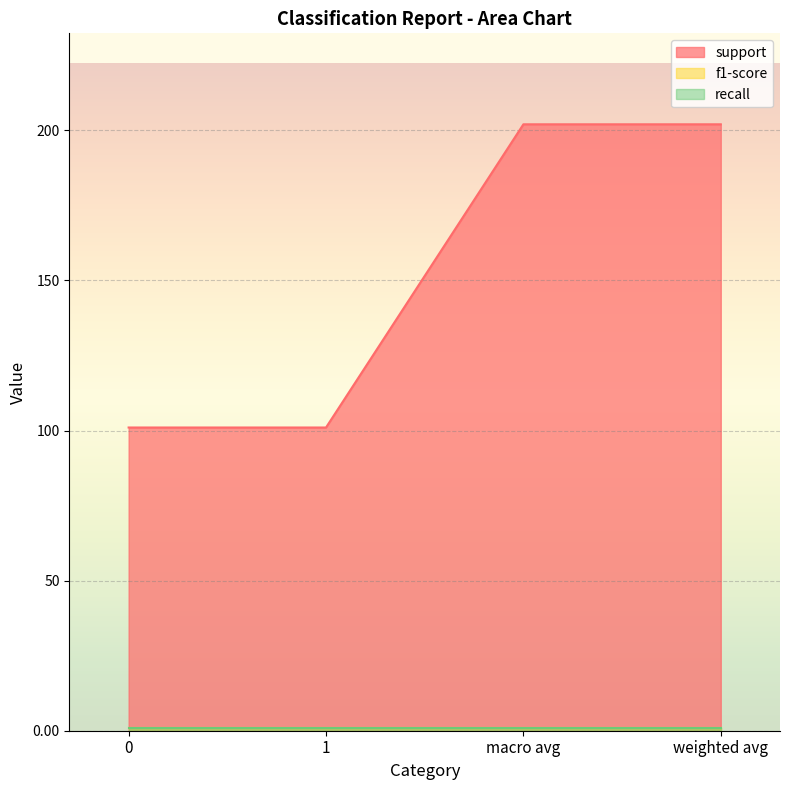

The value of support at macro avg is 268.9. True or false?

False